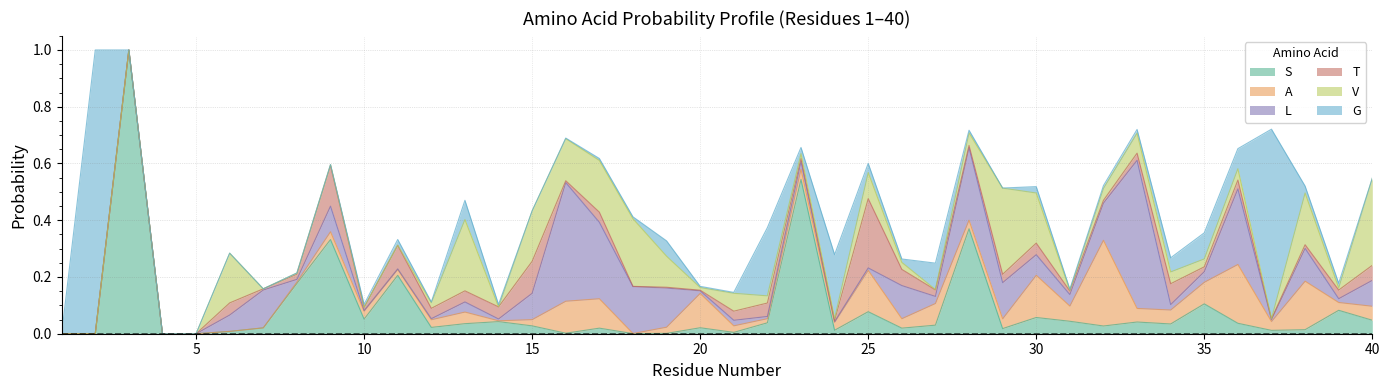

True or false: T and V intersect in this chart.

True